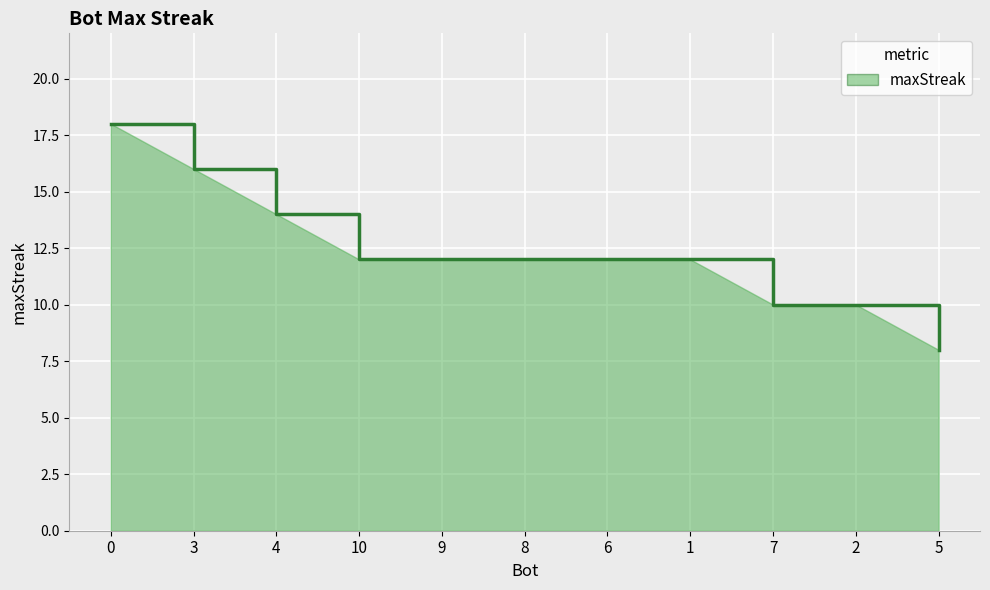

Does the chart display data point markers on the line(s)?

No